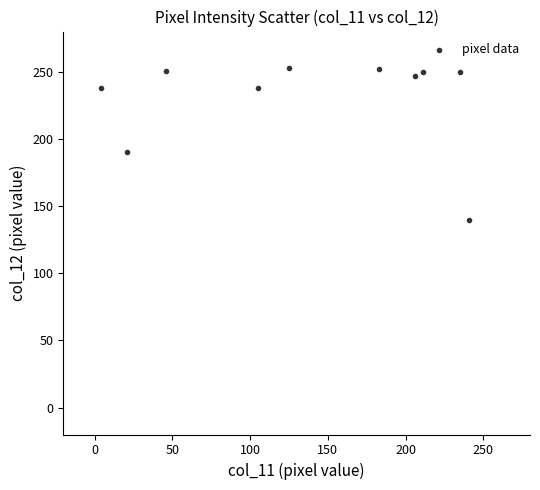

What is the average Y value?

231